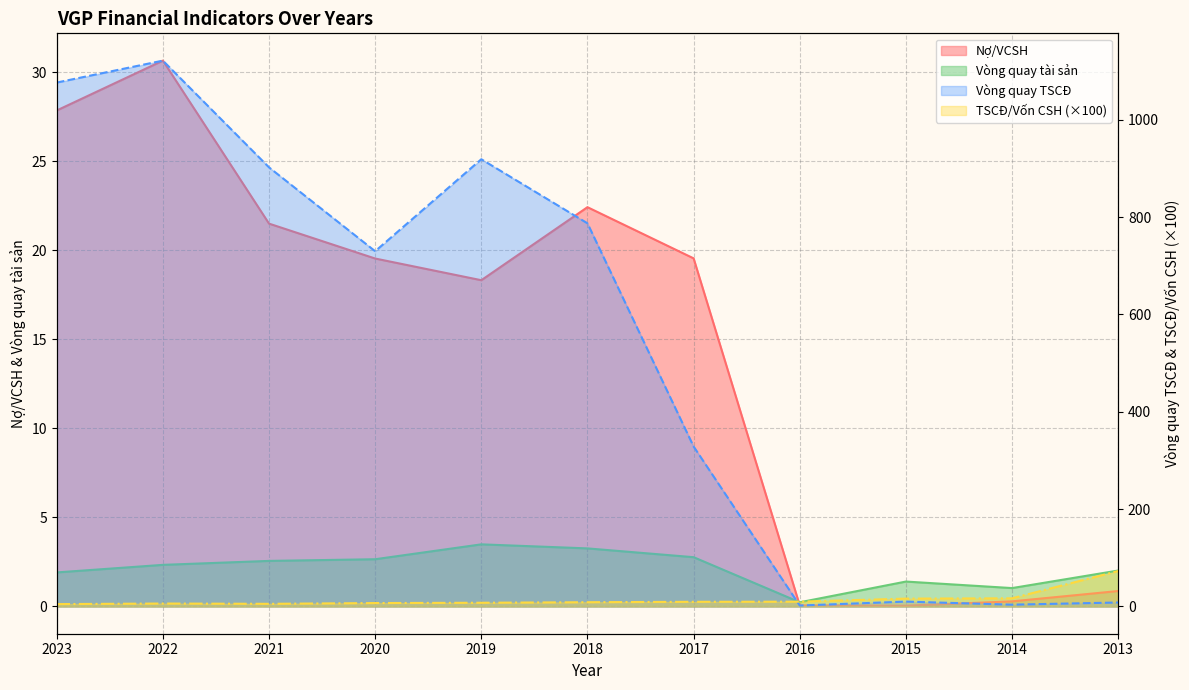

What is the difference between the maximum and minimum values in the Vòng quay TSCĐ series?

1119.4